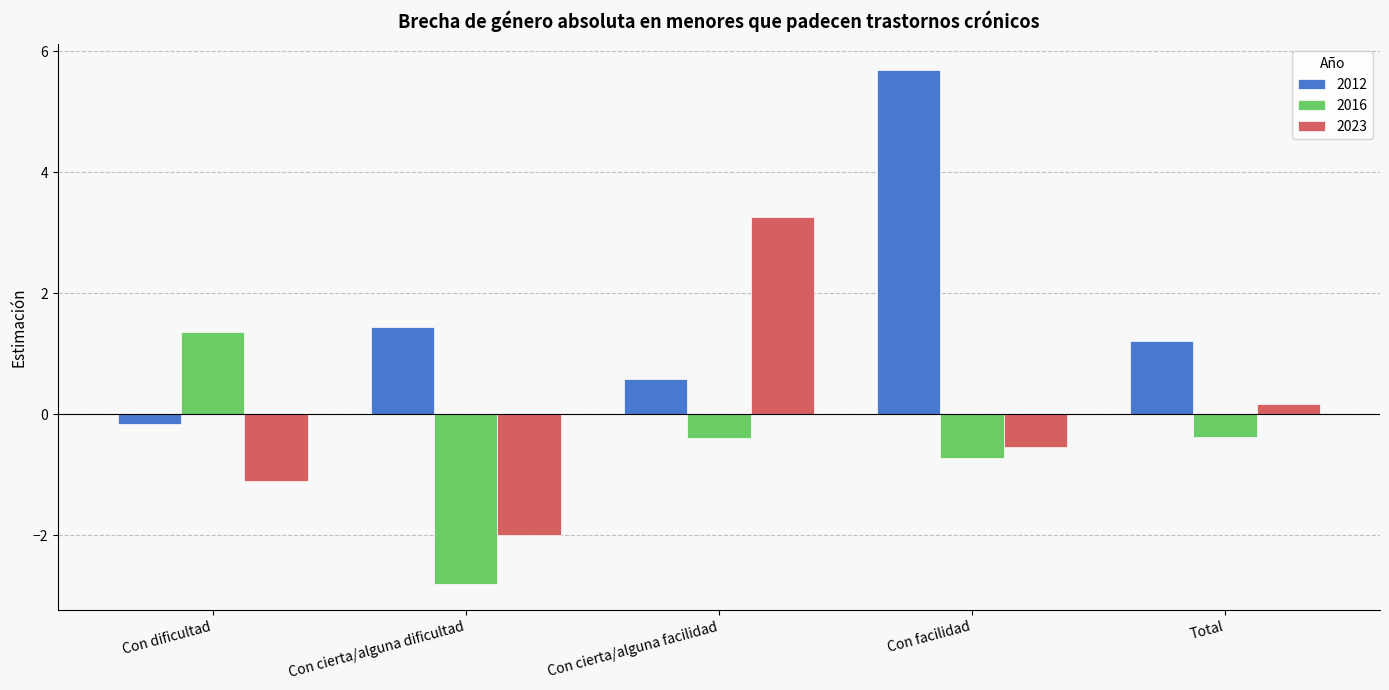

Between Con cierta/alguna dificultad and Con facilidad, which series saw the biggest shift?

2012